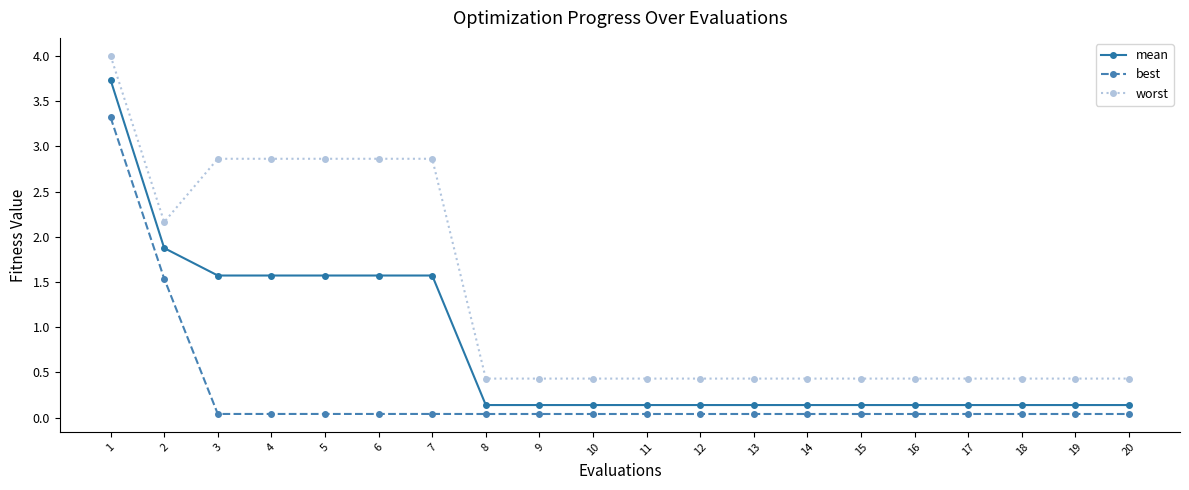

What is the maximum value for best?

3.3